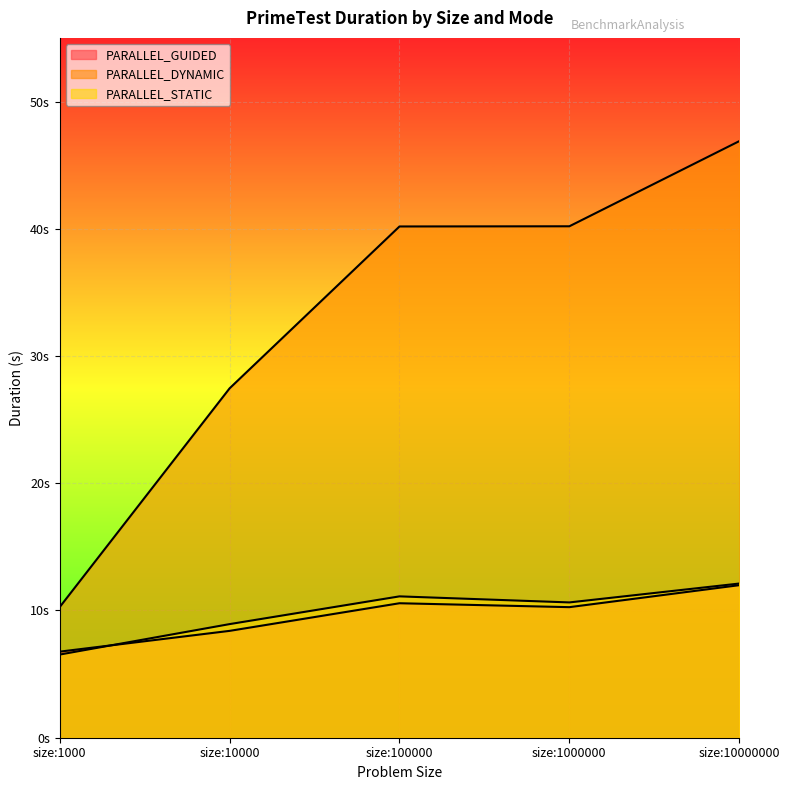

How many lines are shown in the chart?

3